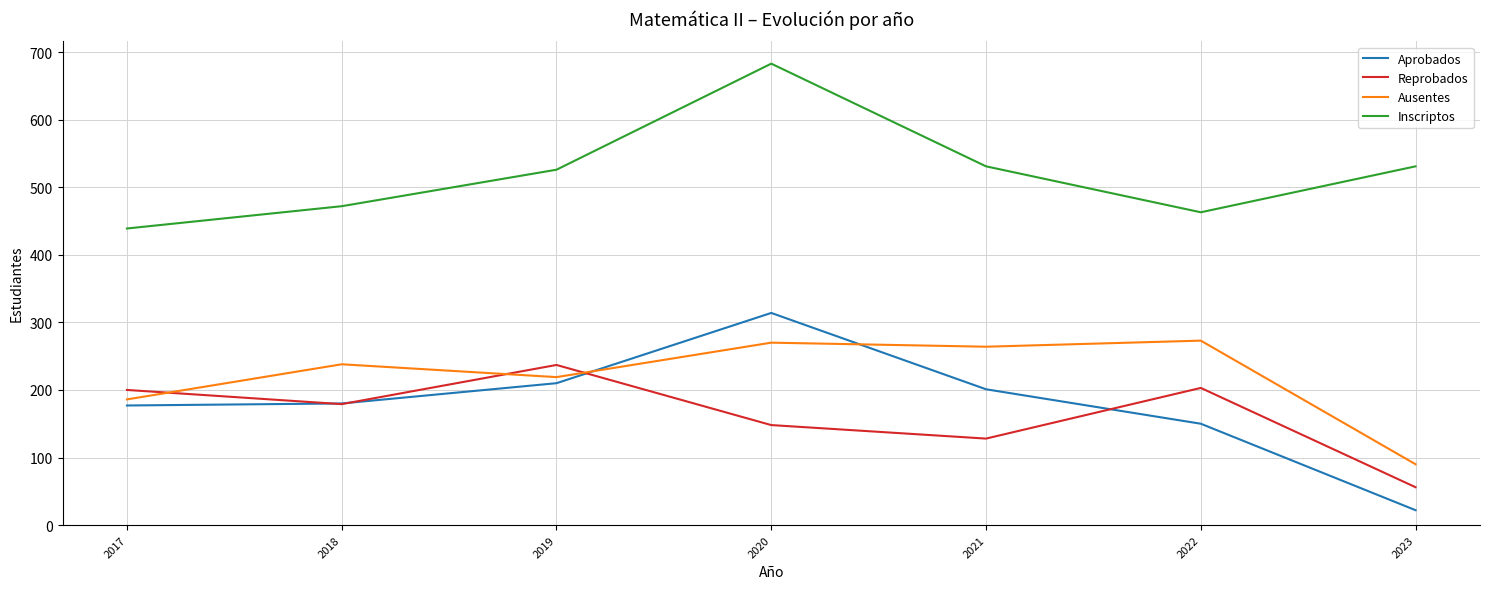

What is the highest value of the Inscriptos series?

683